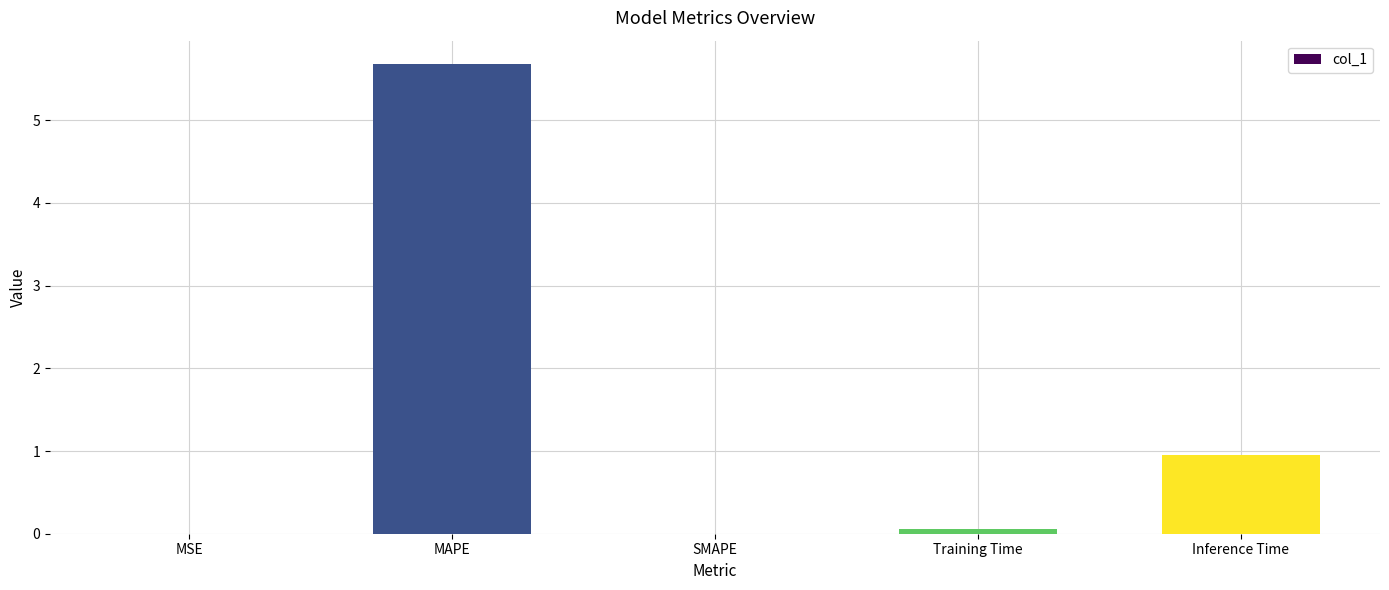

True or false: the data shows -2.2 at SMAPE.

False